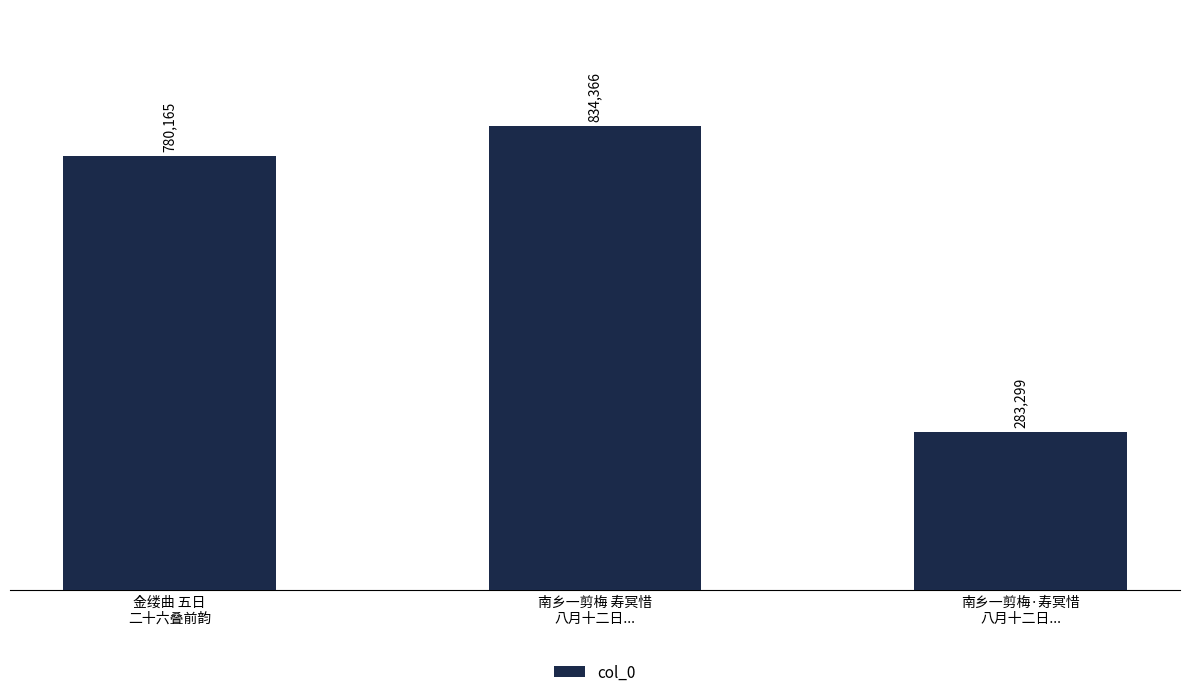

What position from the right is 南乡一剪梅·寿冥惜
八月十二日...?

1